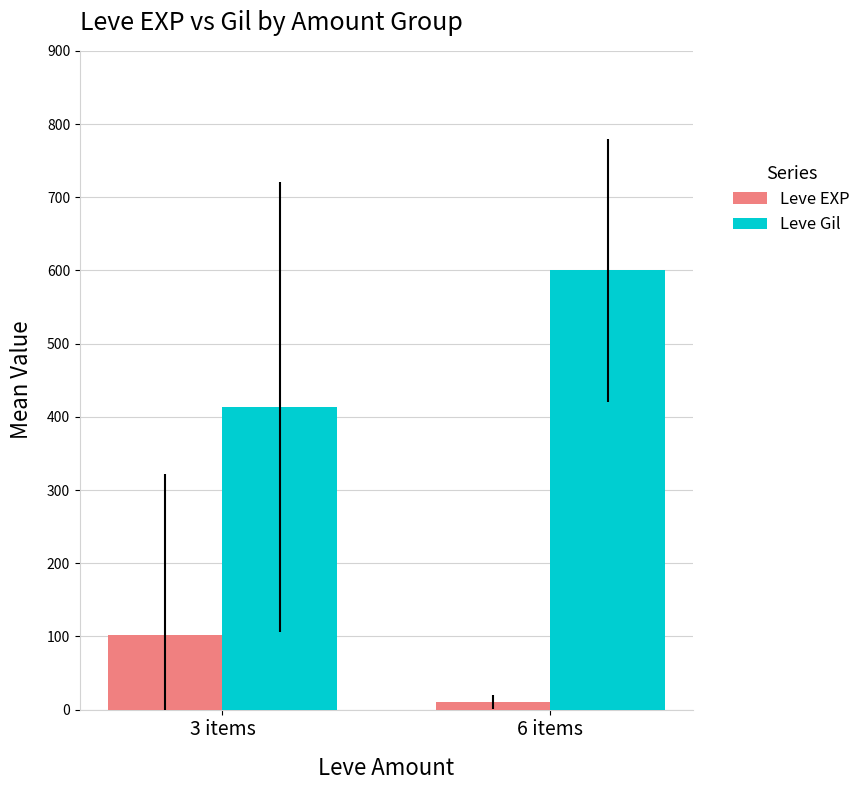

Reading left to right, transcribe all the data shown in this chart.

Leve EXP: 3 items=101.4	6 items=10.5
Leve Gil: 3 items=413.9	6 items=600.0